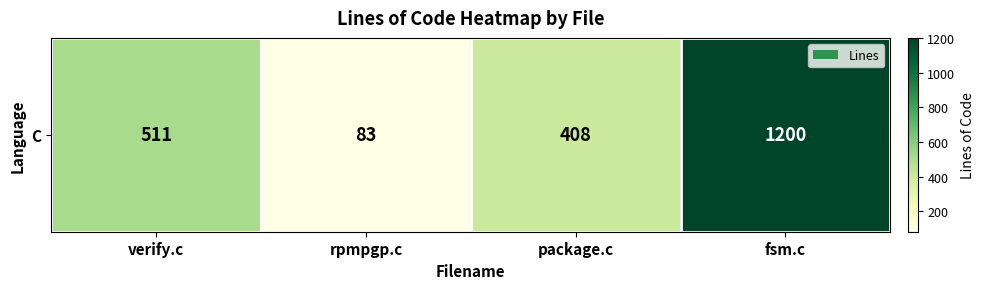

The chart shows a value of 873 at verify.c. True or false?

False